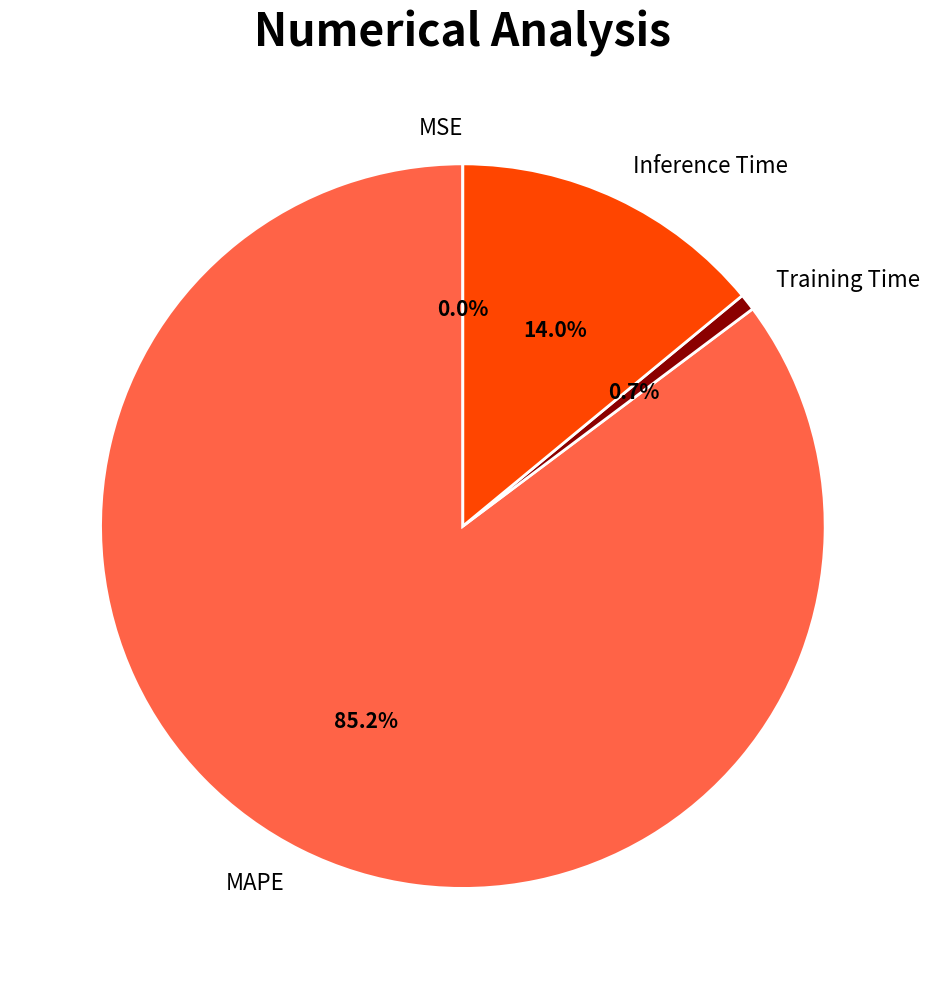

How much of the chart is everything except Training Time?

99.3%